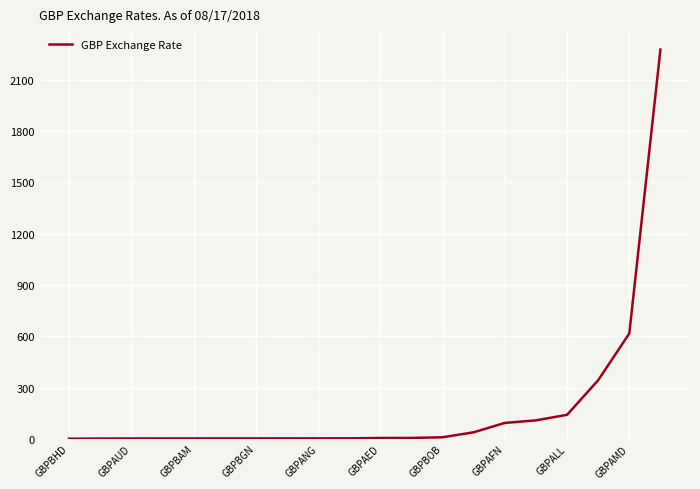

What is the difference between the maximum and minimum values?

2276.5